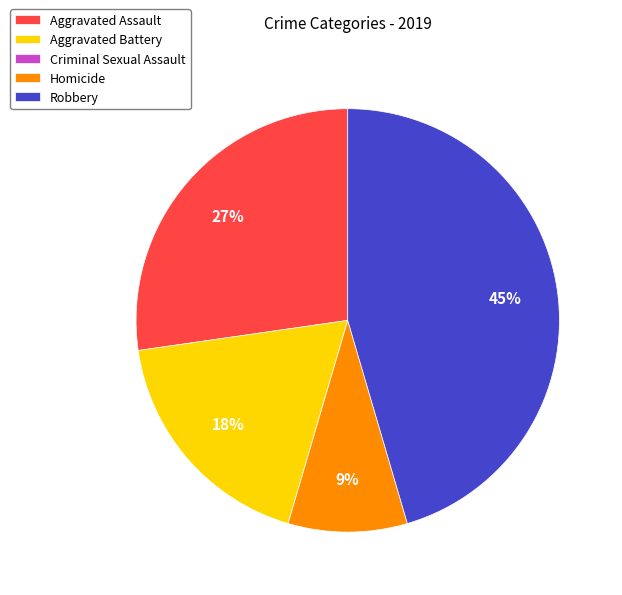

What percentage is the Aggravated Battery slice, to the nearest percent?

18%